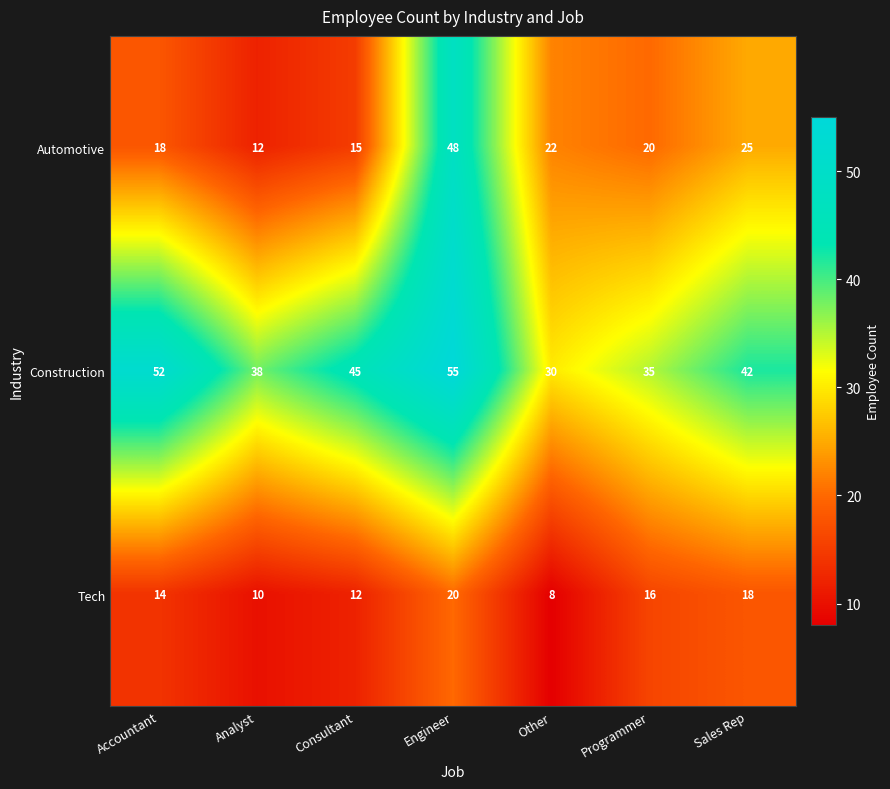

How many values in the Tech series are below 14?

3